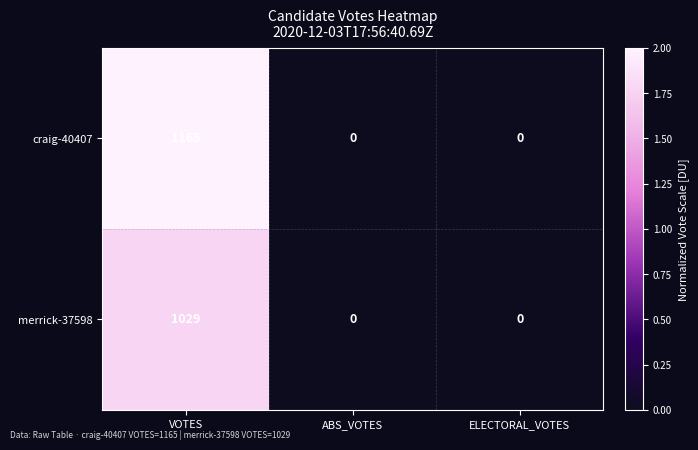

At which category is the sum across all series the highest?

VOTES